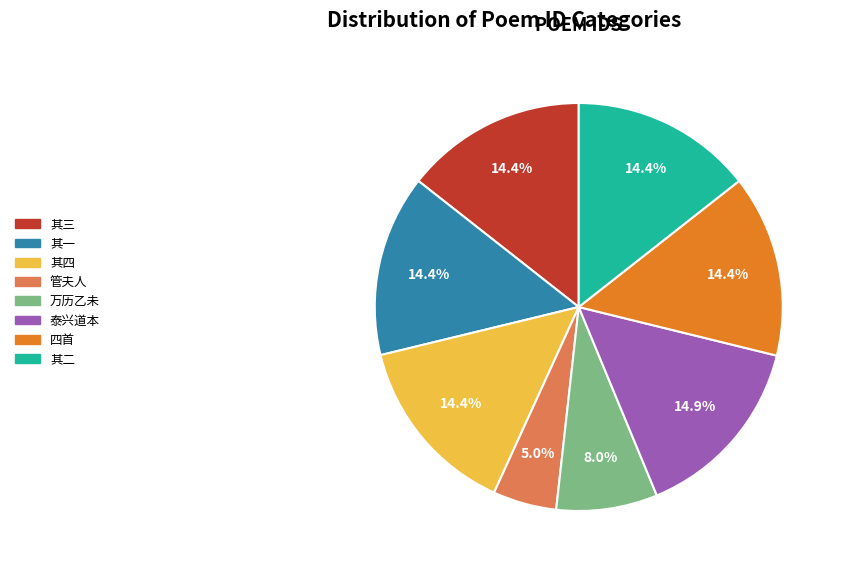

What is the ratio of the value at 泰兴道本 to the value at 其三?

1.0